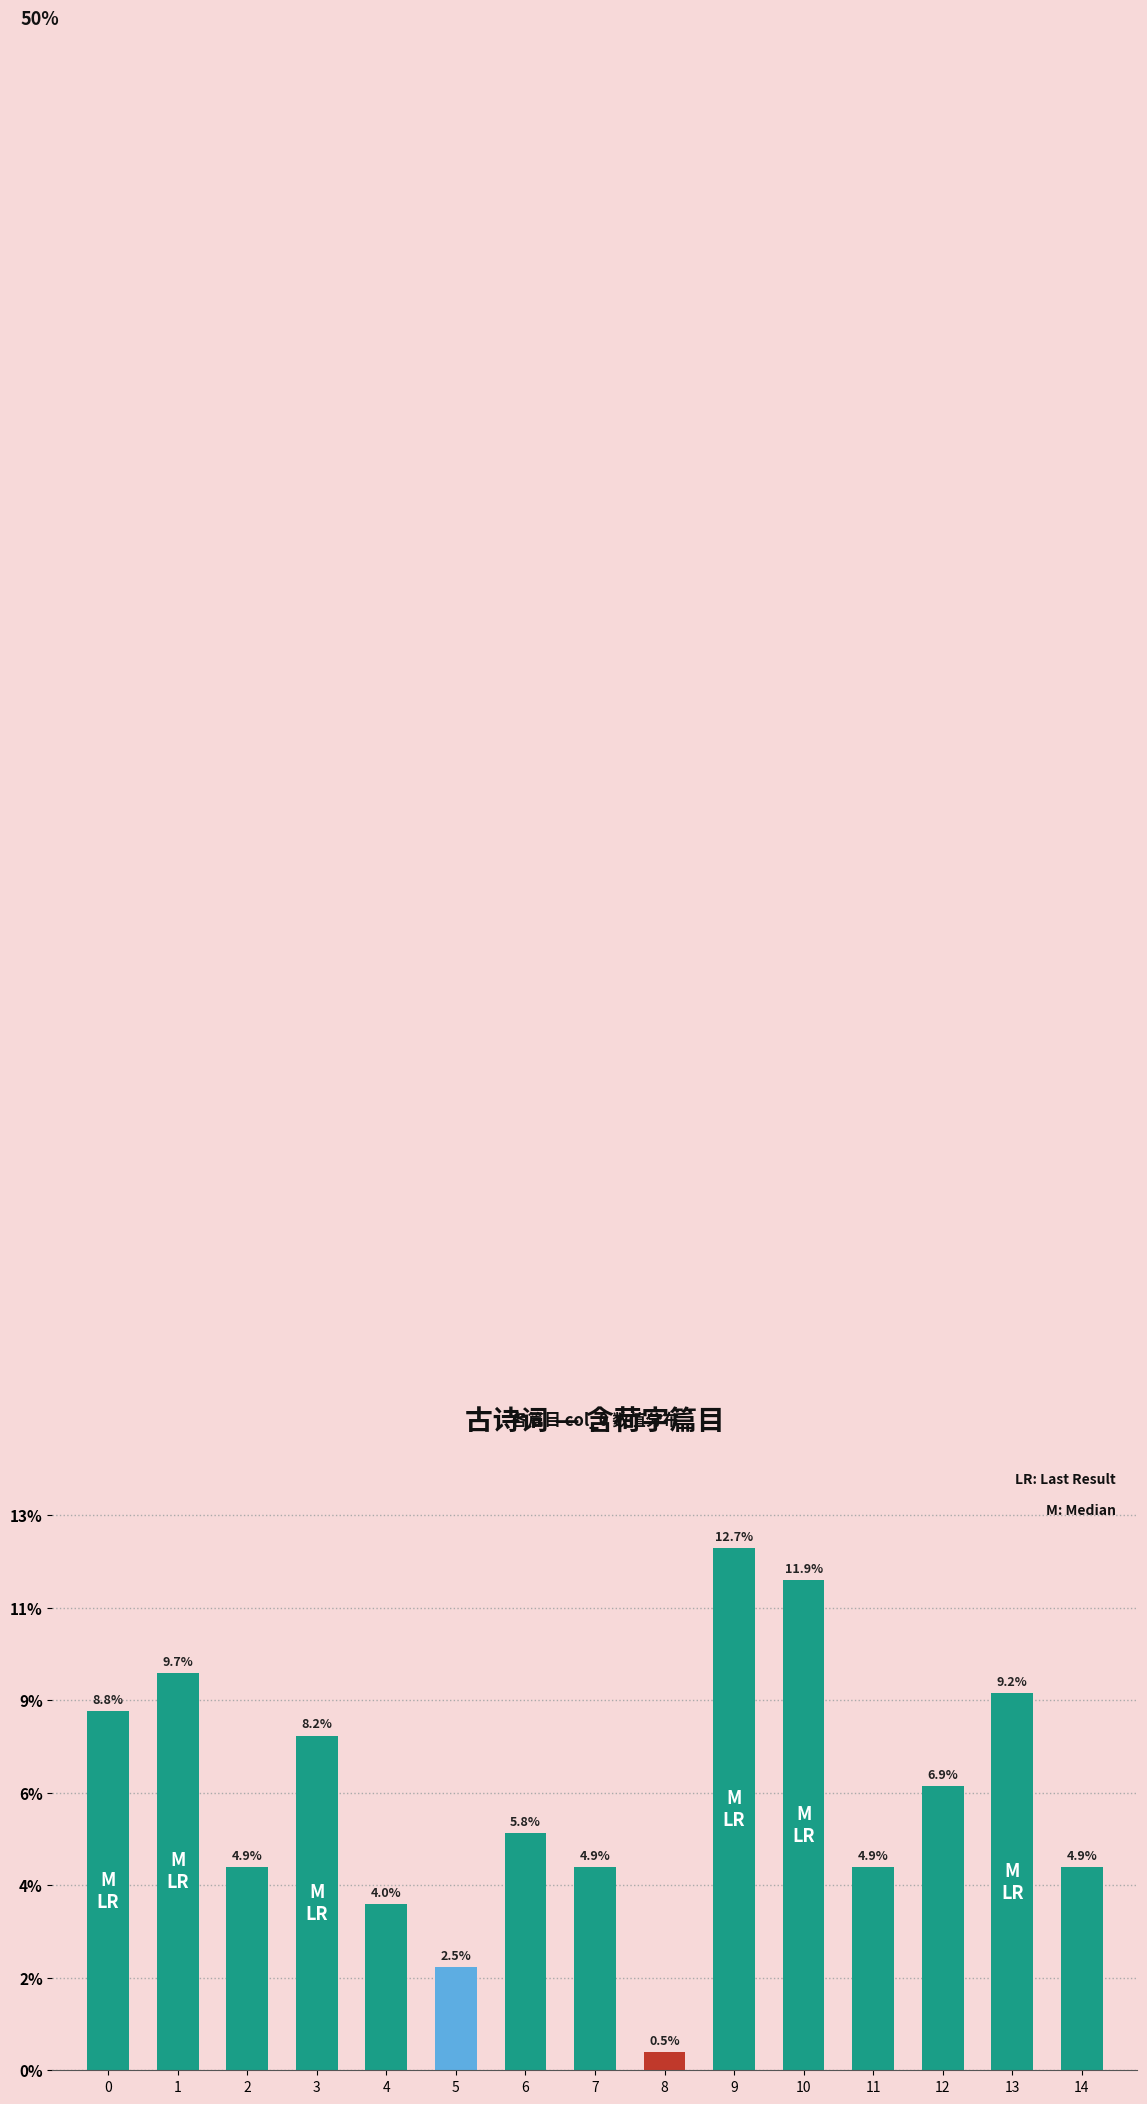

Which category has the lowest value across all series?

8